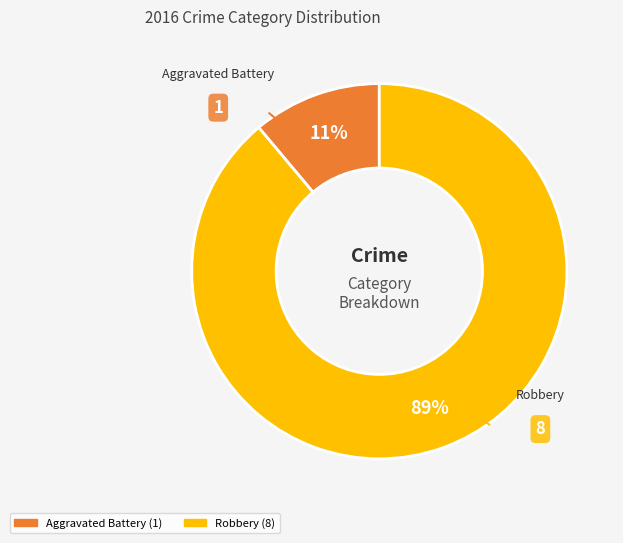

Is there a majority slice in this chart?

Yes